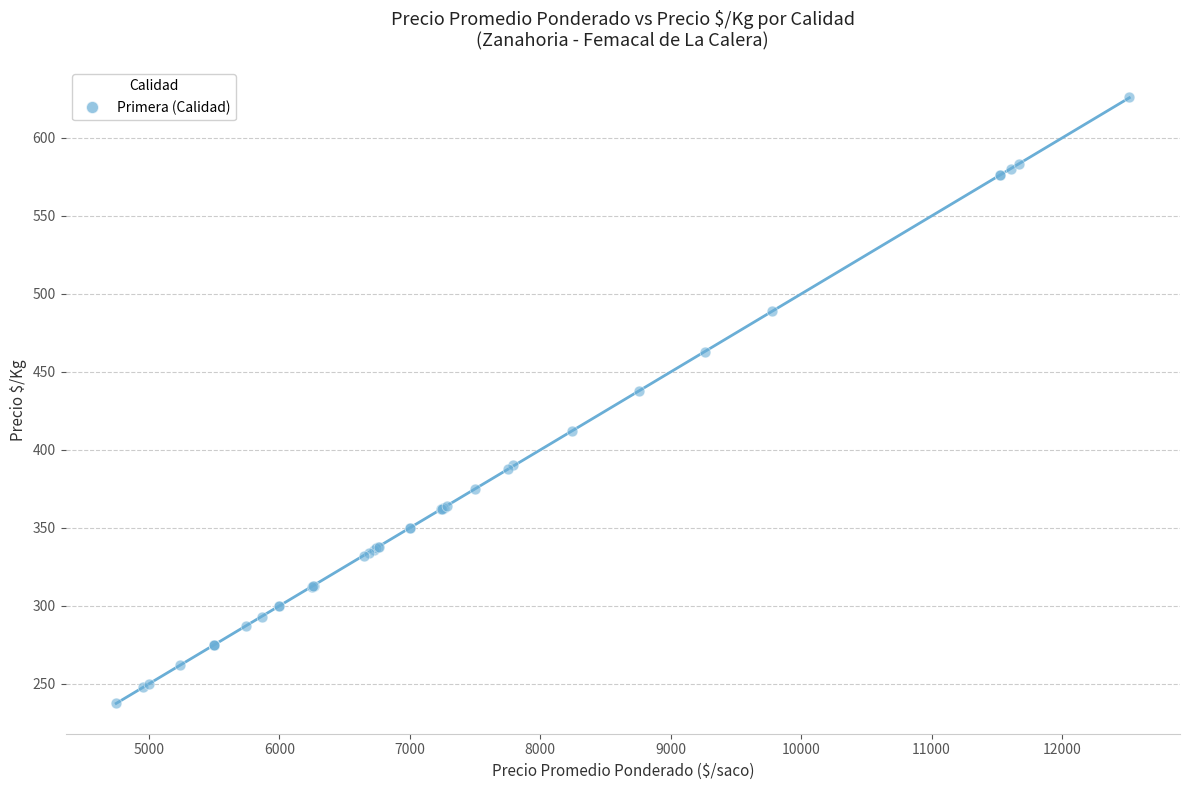

What Y value in the scatter plot is closest to 432?

438